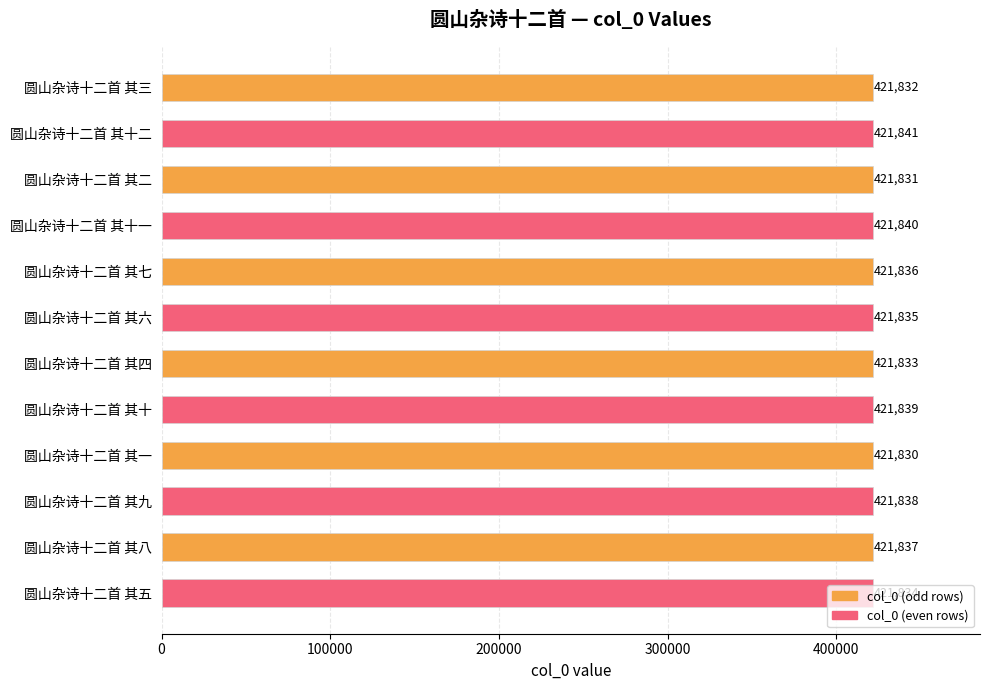

List the labels in order of value, smallest first.

圆山杂诗十二首 其一, 圆山杂诗十二首 其二, 圆山杂诗十二首 其三, 圆山杂诗十二首 其四, 圆山杂诗十二首 其五, 圆山杂诗十二首 其六, 圆山杂诗十二首 其七, 圆山杂诗十二首 其八, 圆山杂诗十二首 其九, 圆山杂诗十二首 其十, 圆山杂诗十二首 其十一, 圆山杂诗十二首 其十二